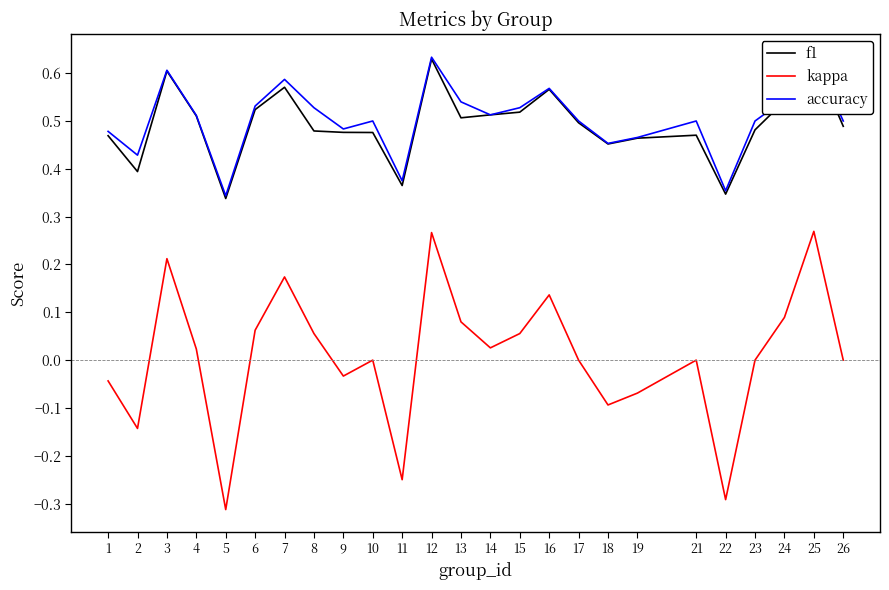

At how many categories does at least one series exceed 0?

25